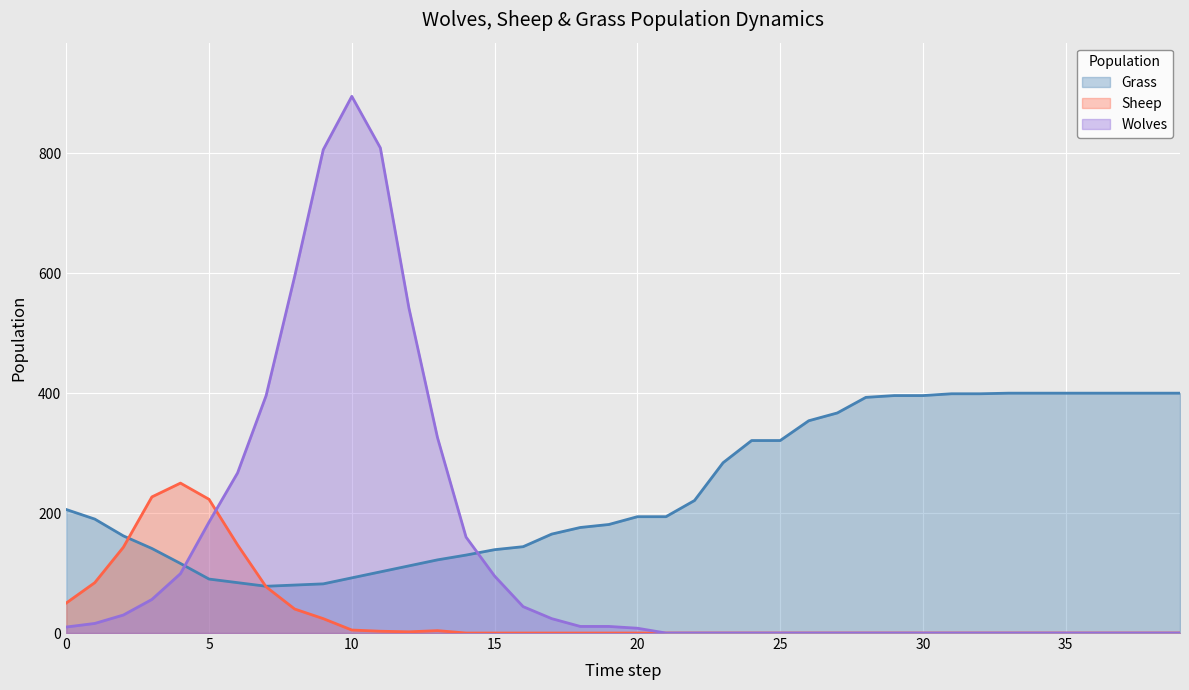

List the series in order of their peak value, lowest first.

Sheep, Grass, Wolves